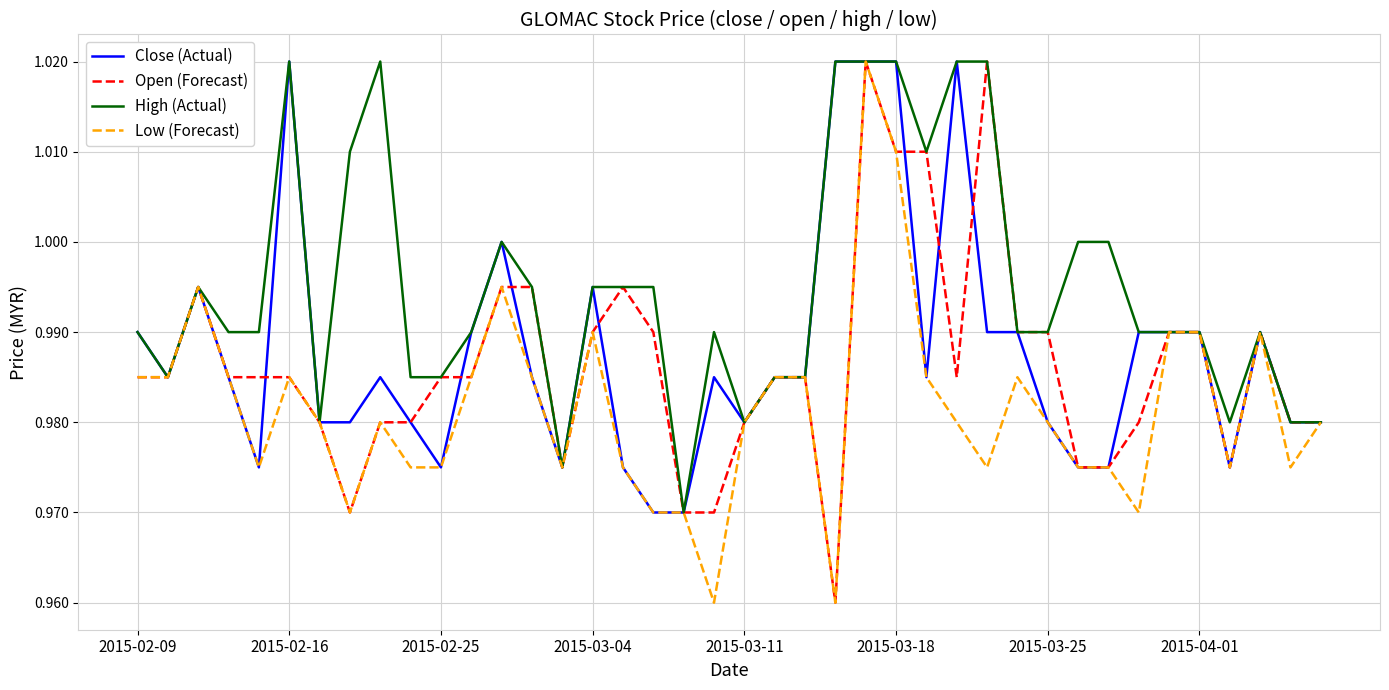

Where is High (Actual) nearest to the value 0?

18